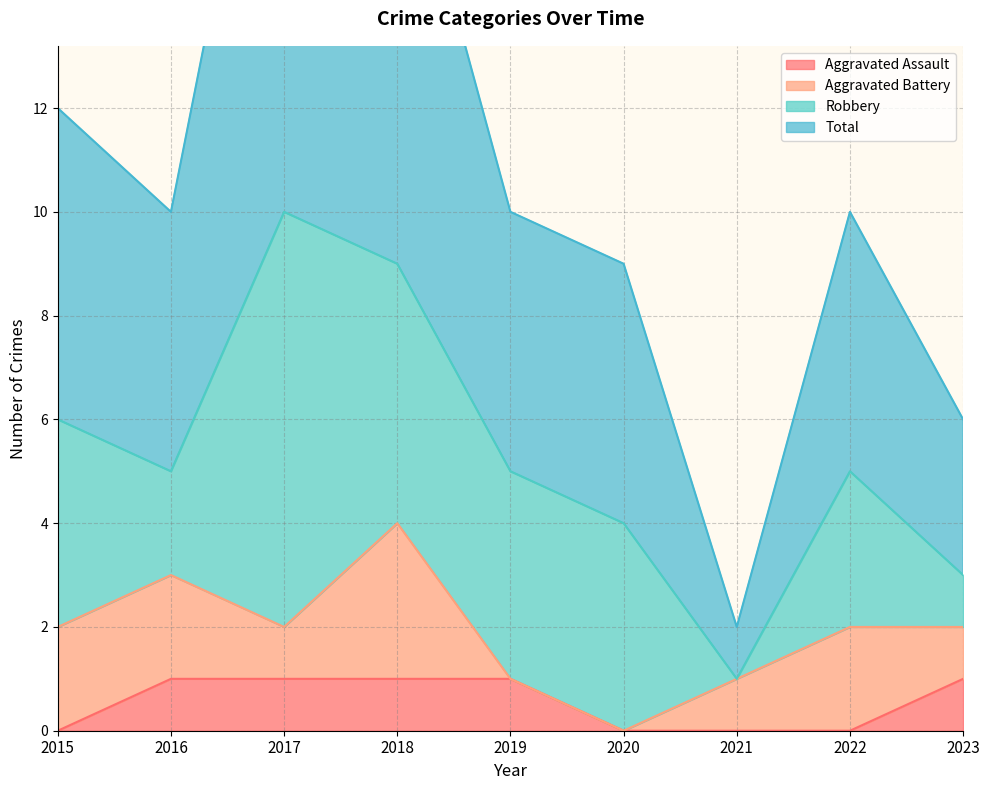

True or false: Aggravated Assault and Total cross at least once.

False